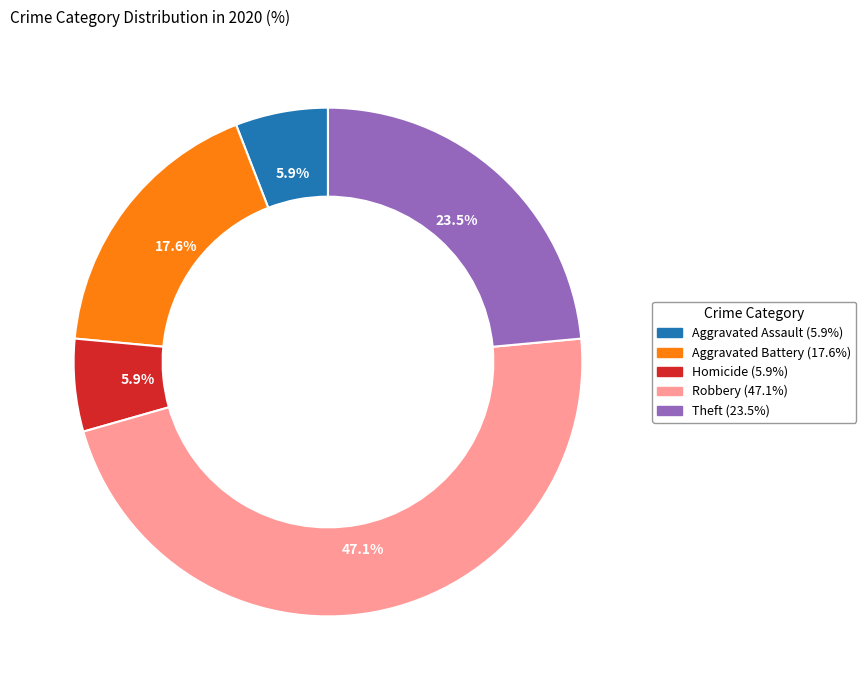

How many slices are in this pie chart?

5